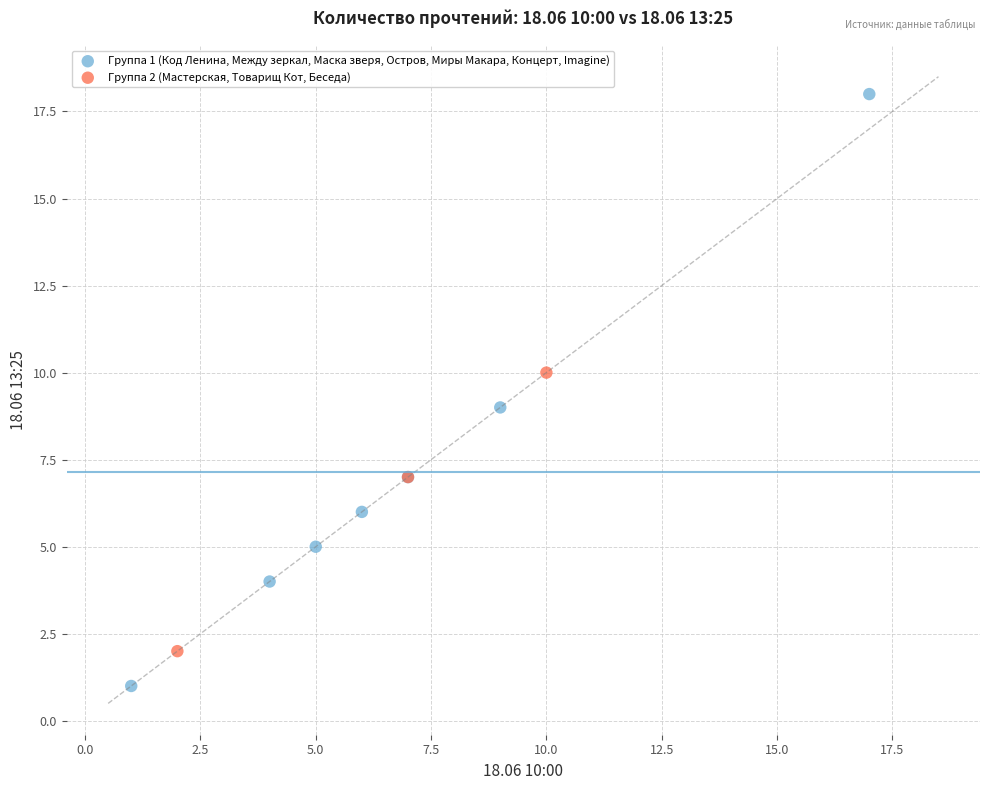

Which series reaches the minimum Y coordinate?

Группа 1 (Код Ленина, Между зеркал, Маска зверя, Остров, Миры Макара, Концерт, Imagine)